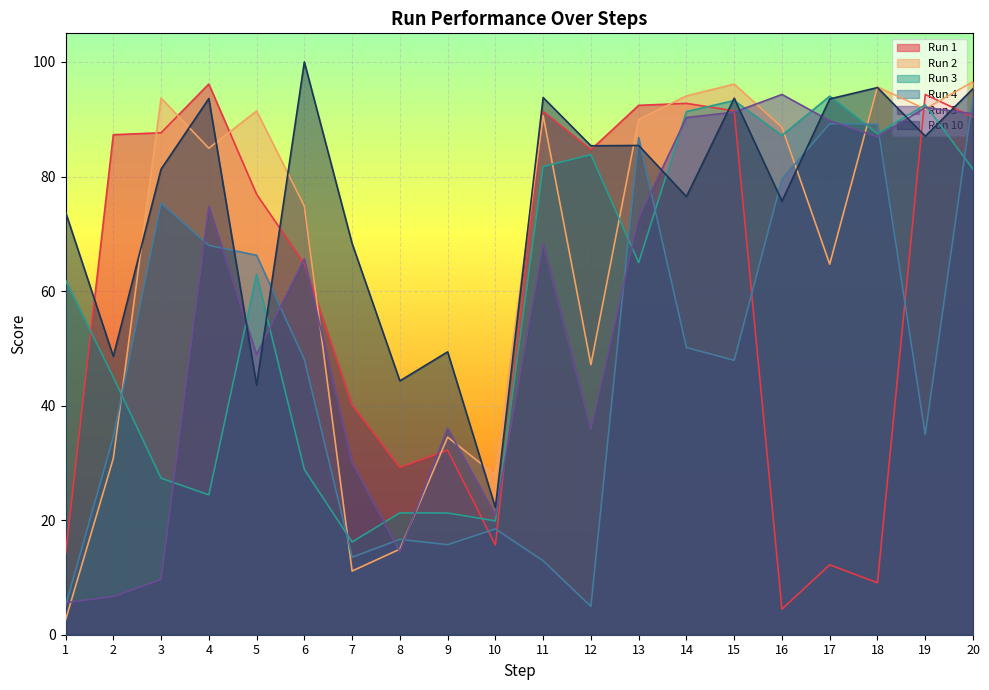

Reading left to right, extract all data points from this chart.

Run 1: 14.1	87.3	87.6	96.2	76.9	64.7	40.1	29.2	32.2	15.7	91.3	84.7	92.4	92.8	91.5	4.5	12.2	9.1	94.3	90.4
Run 2: 2.6	30.8	93.7	84.9	91.5	74.8	11.1	14.9	34.5	27.9	90.6	47.1	90.0	94.1	96.1	88.6	64.7	95.7	91.8	96.6
Run 3: 61.9	45.0	27.3	24.4	62.9	28.9	16.2	21.3	21.2	19.9	81.7	83.8	65.0	91.3	93.3	87.2	94.0	87.5	92.5	81.3
Run 4: 5.0	34.5	75.4	68.0	66.2	48.1	13.5	16.6	15.7	18.5	12.9	4.9	86.8	50.1	47.9	79.6	89.2	89.1	35.0	93.8
Run 5: 5.6	6.7	9.6	74.8	48.9	65.6	30.1	14.5	36.0	20.9	68.3	35.9	72.8	90.3	91.2	94.3	89.7	86.9	92.1	91.0
Run 10: 73.8	48.6	81.3	93.6	43.6	100.0	68.3	44.3	49.4	22.2	93.8	85.4	85.4	76.5	93.7	75.7	93.5	95.5	87.0	95.3